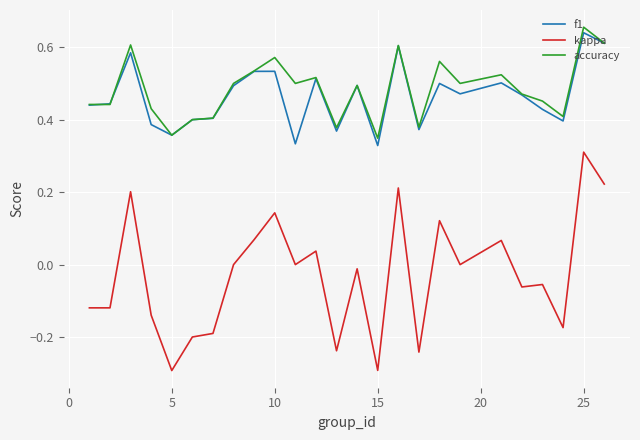

True or false: f1 and kappa cross at least once.

False